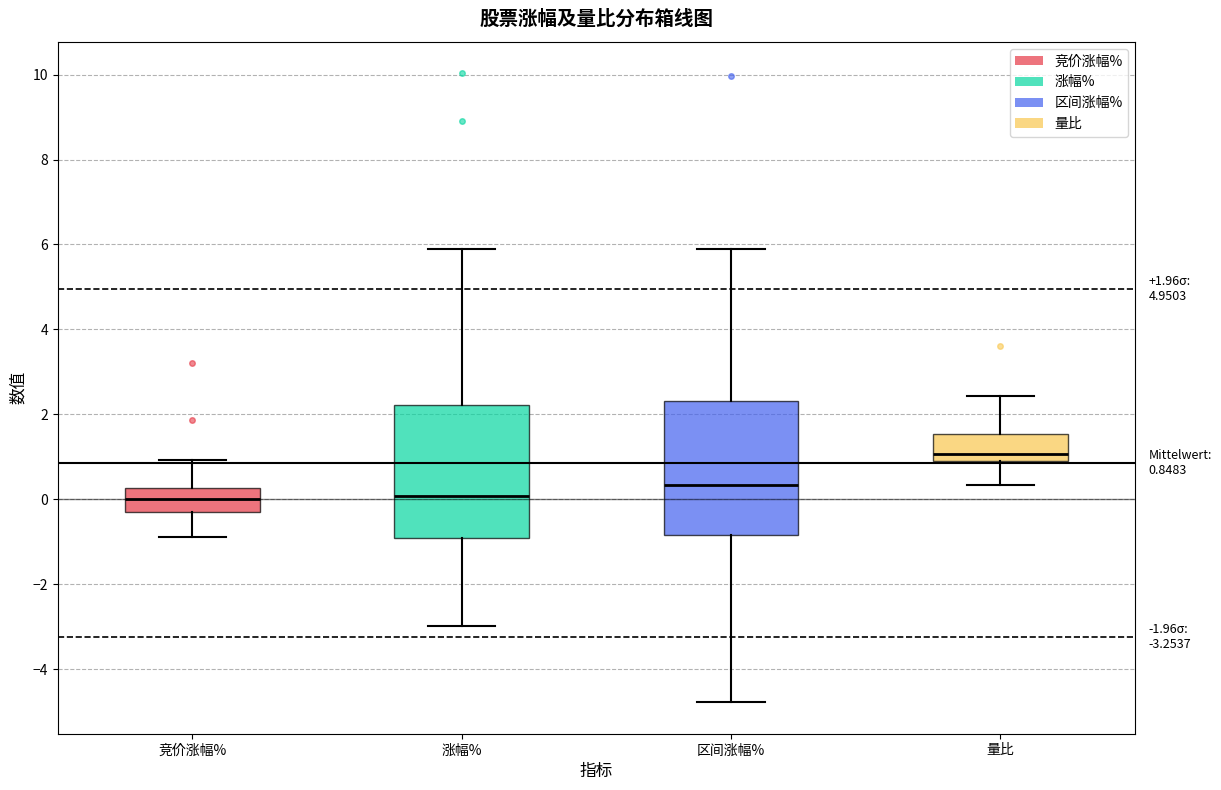

Which box's median line is the highest?

量比